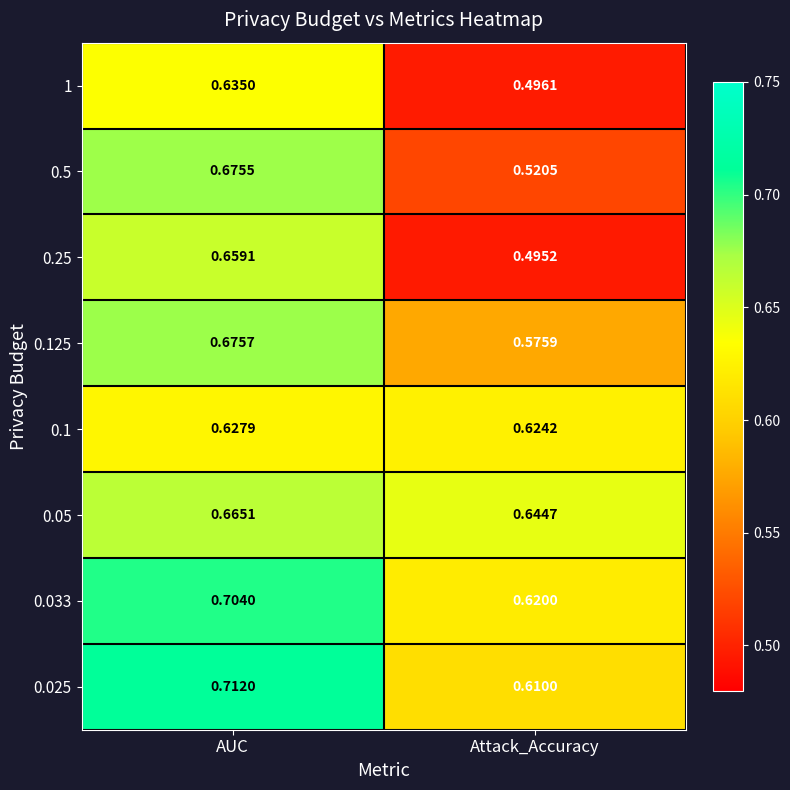

At which label does 0.125 reach its minimum?

Attack_Accuracy